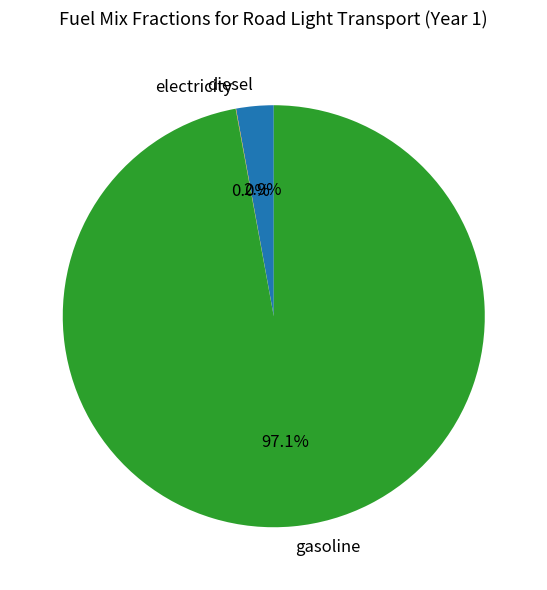

What percentage is NOT represented by gasoline?

2.9%